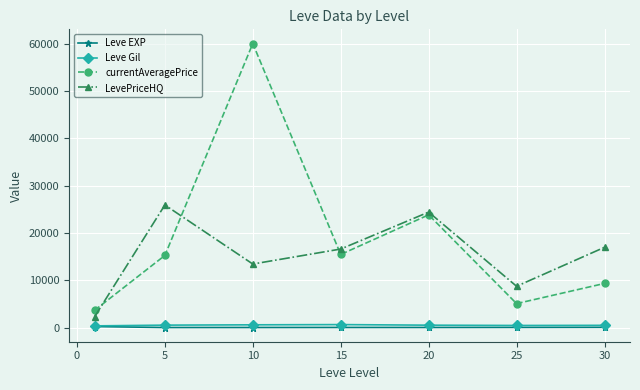

Which series has the largest range (max minus min)?

currentAveragePrice